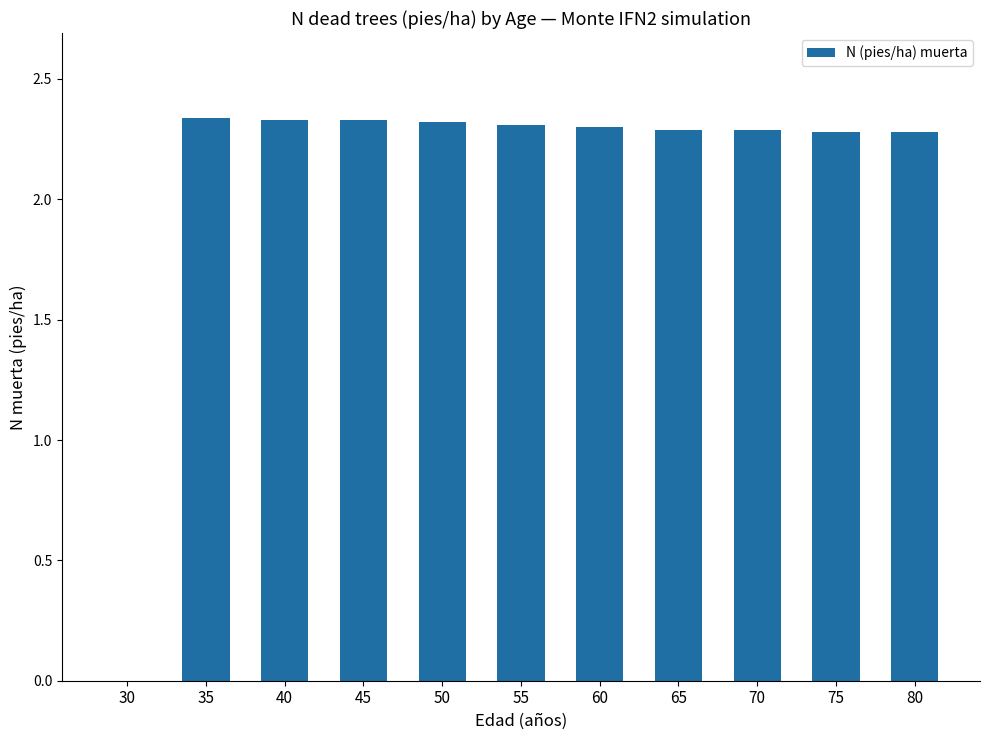

What is the sum of the values at 45 and 50?

4.7